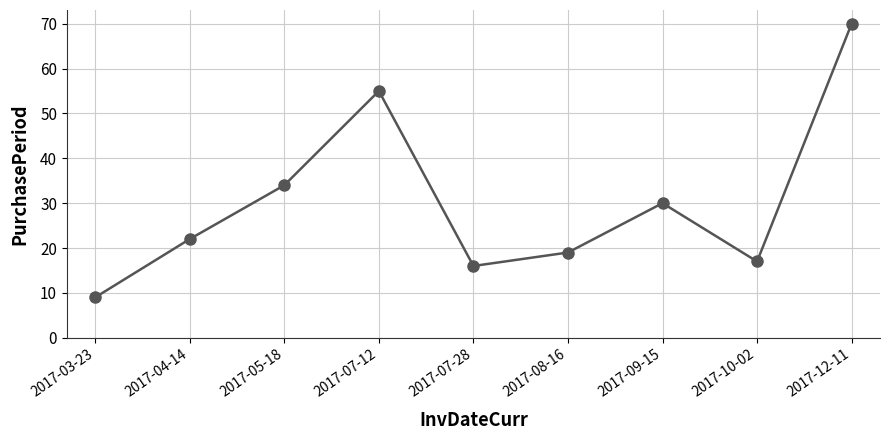

Is it true that the value at 2017-07-12 is 55?

True